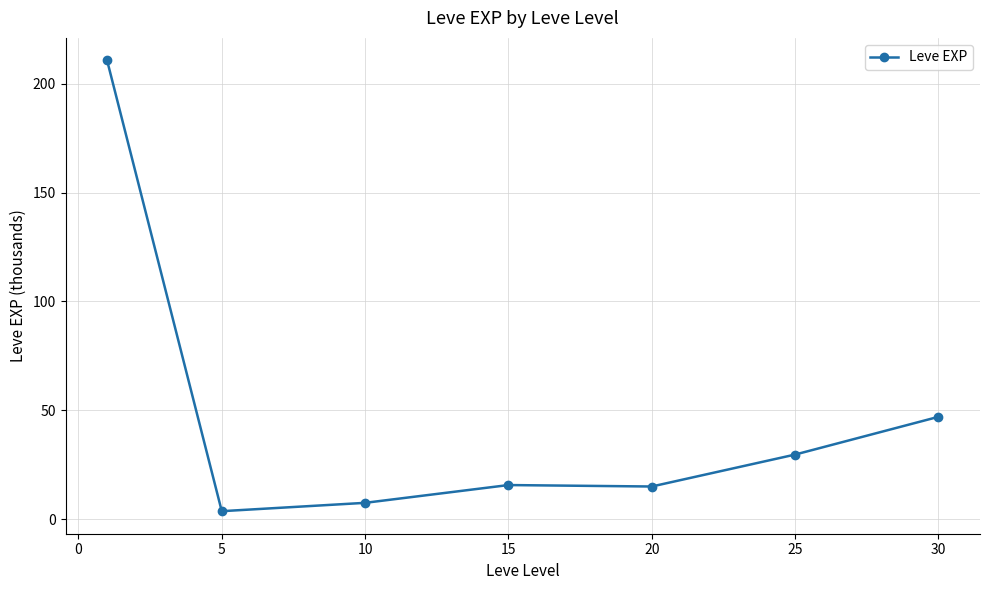

What is the average value?

47.0